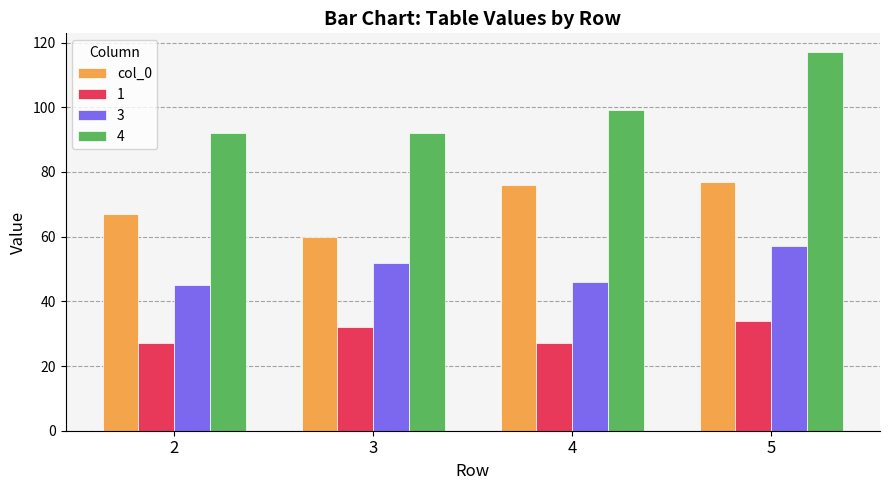

What is the sum of all 4 values?

400